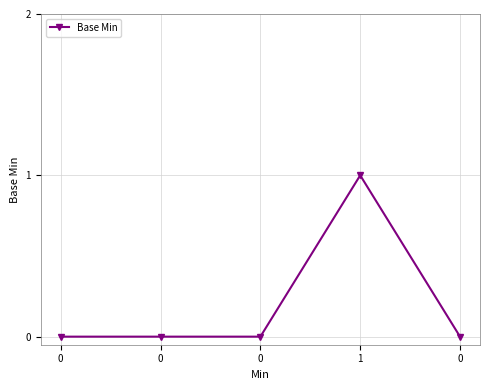

Count the number of categories in the chart.

5